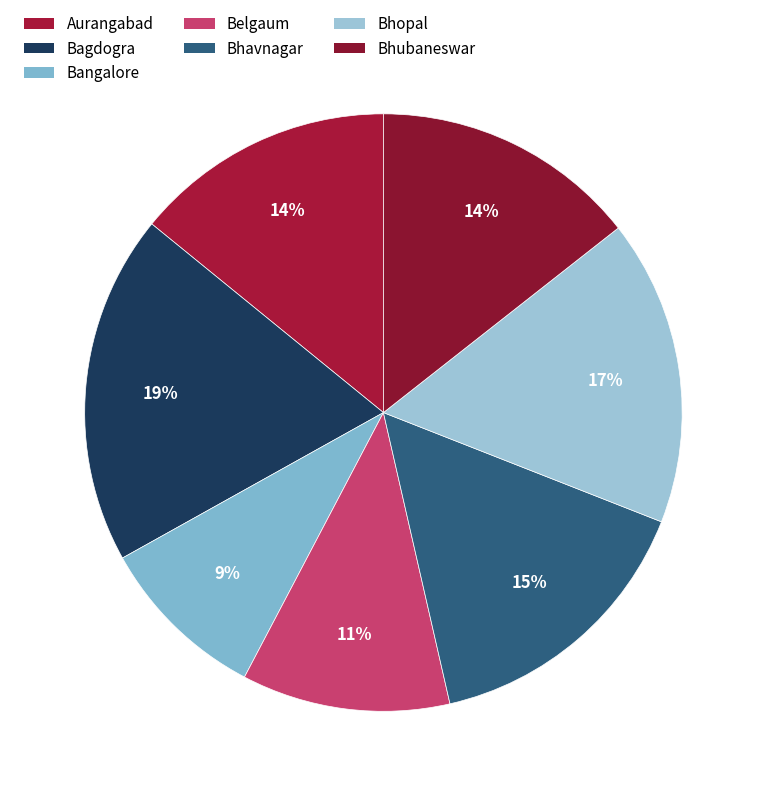

Combined, do Bhopal and Bagdogra account for over 50%?

No